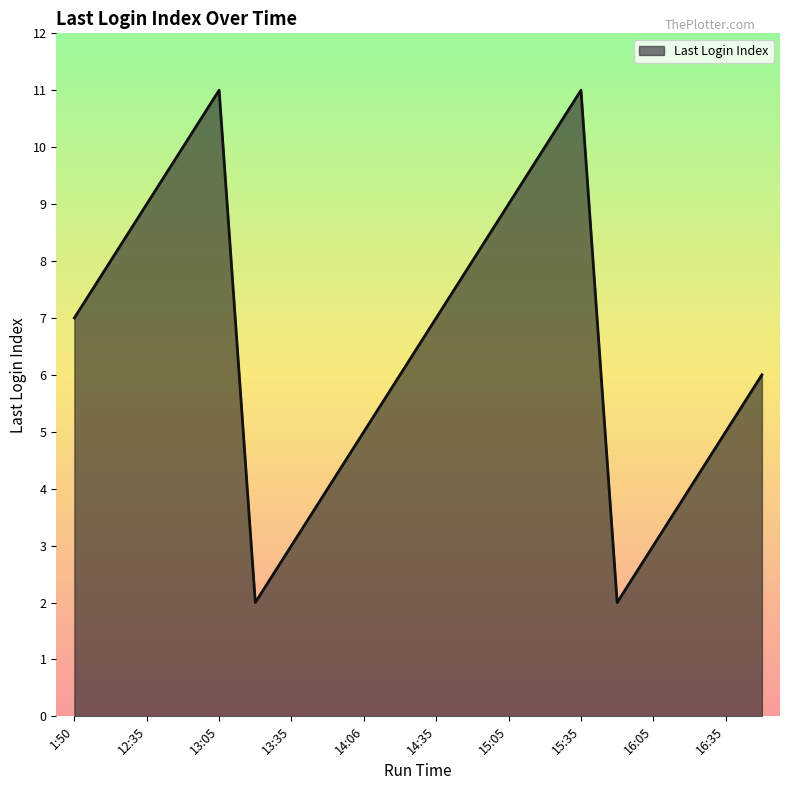

Does the chart display data point markers on the line(s)?

No